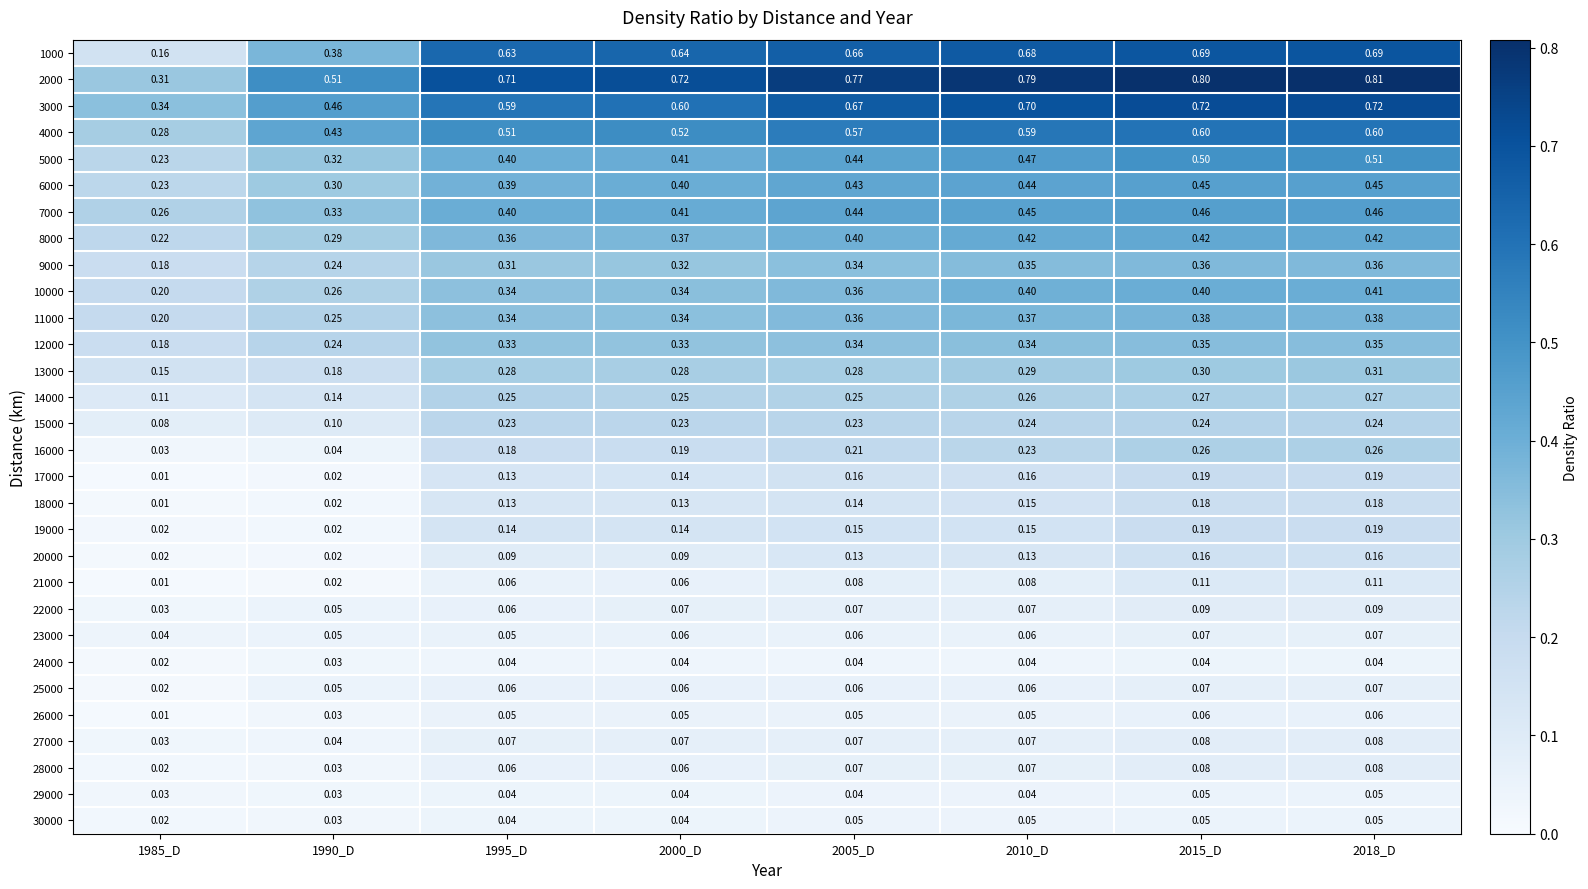

What is the maximum value shown in the chart?

0.8